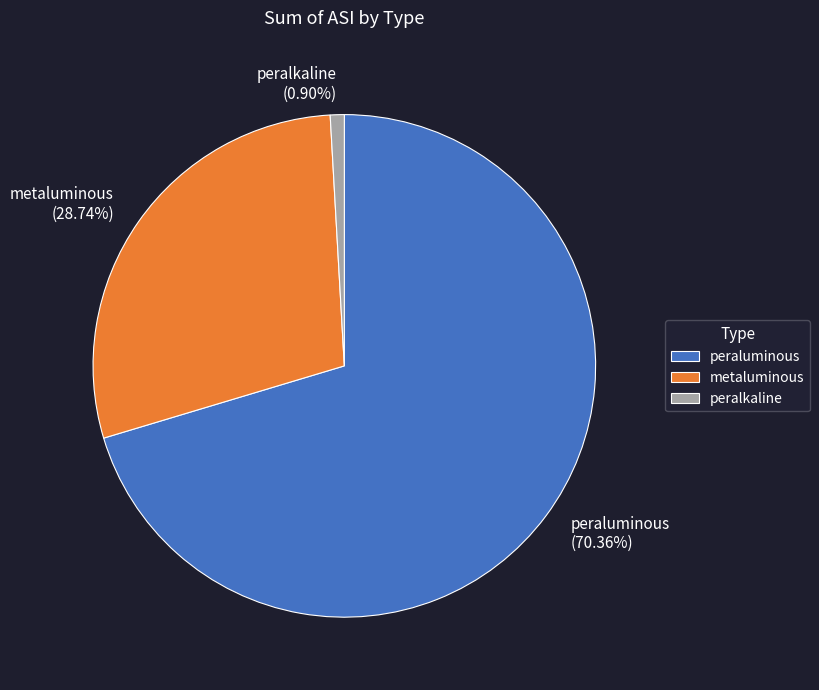

Combined, do metaluminous and peralkaline account for over 50%?

No